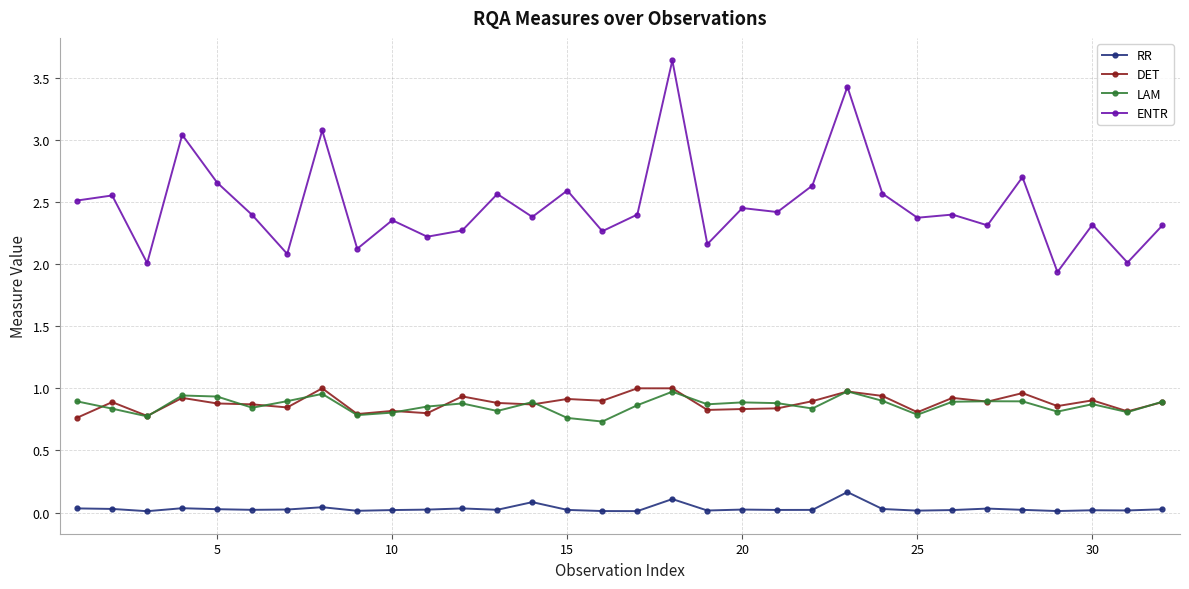

Which series has the largest total across all categories?

ENTR